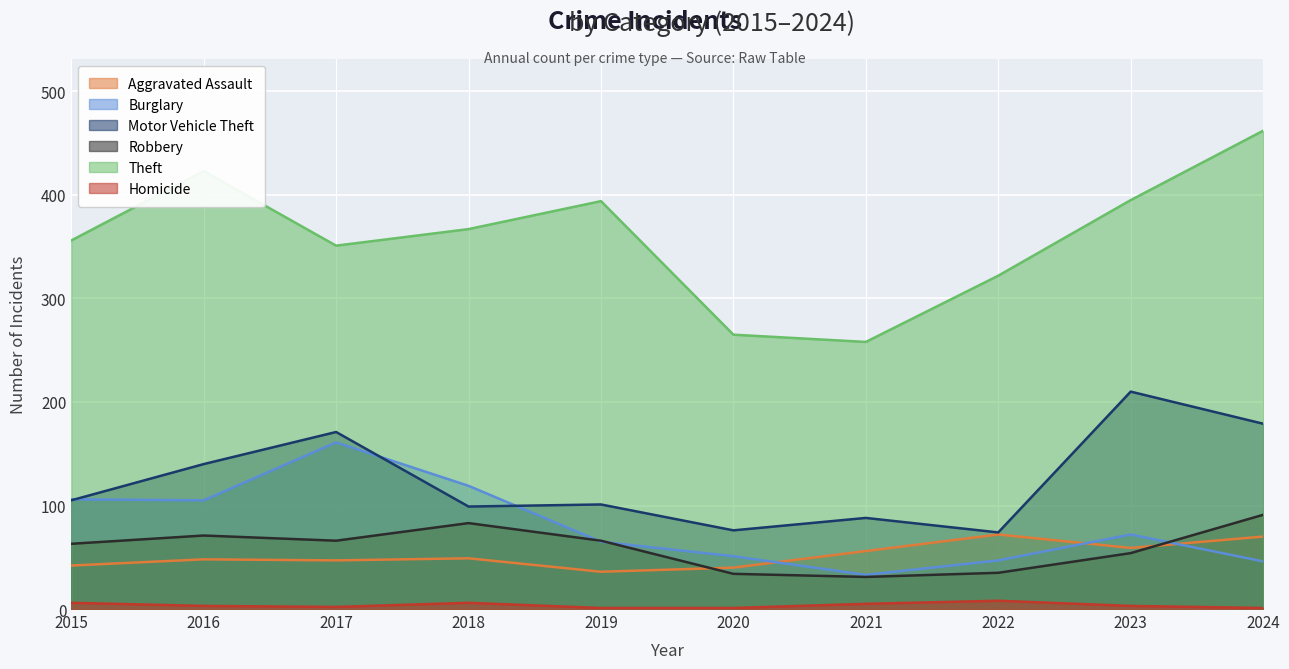

How many data points does each series have?

10